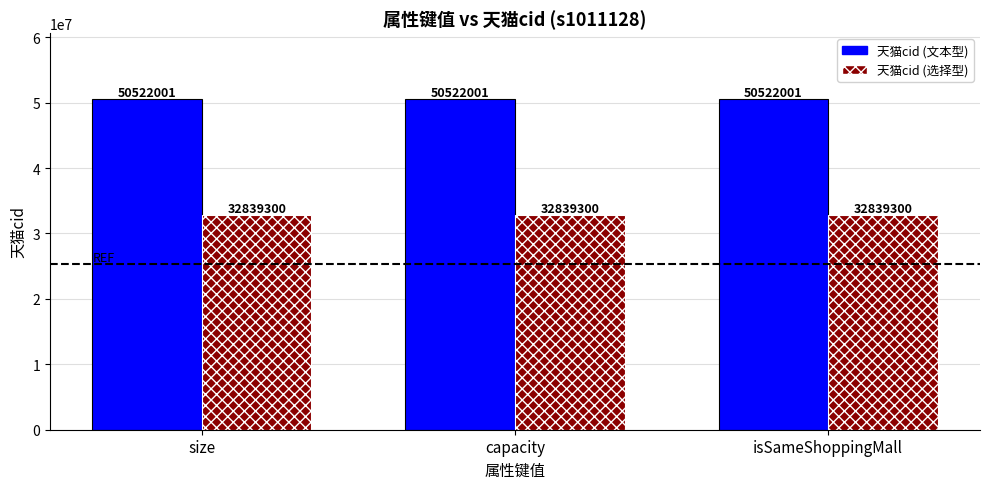

Are the bars grouped side by side (vs. stacked)?

Yes